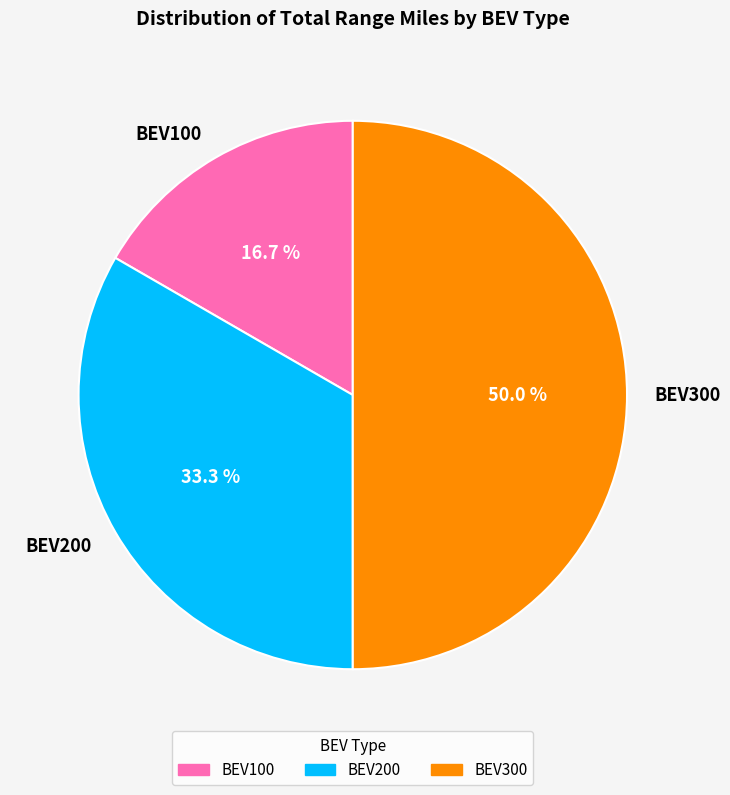

Count the number of slices in the pie.

3